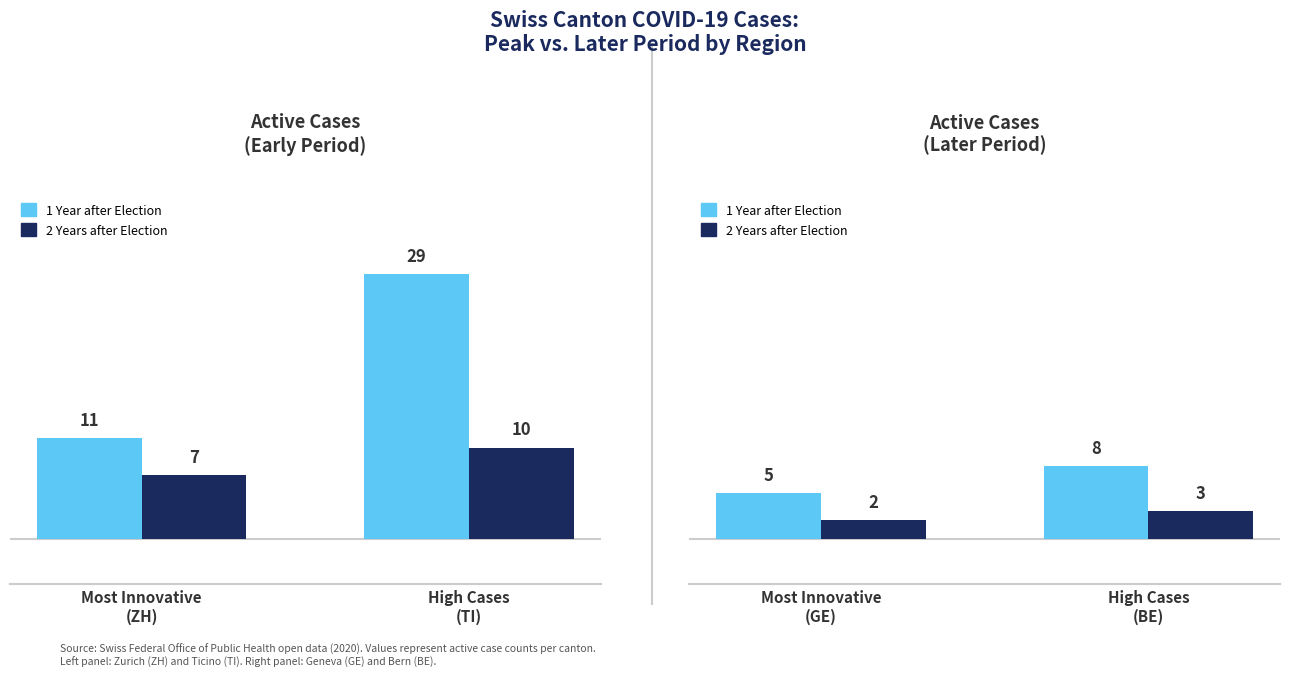

At how many categories does at least one series exceed 2?

2